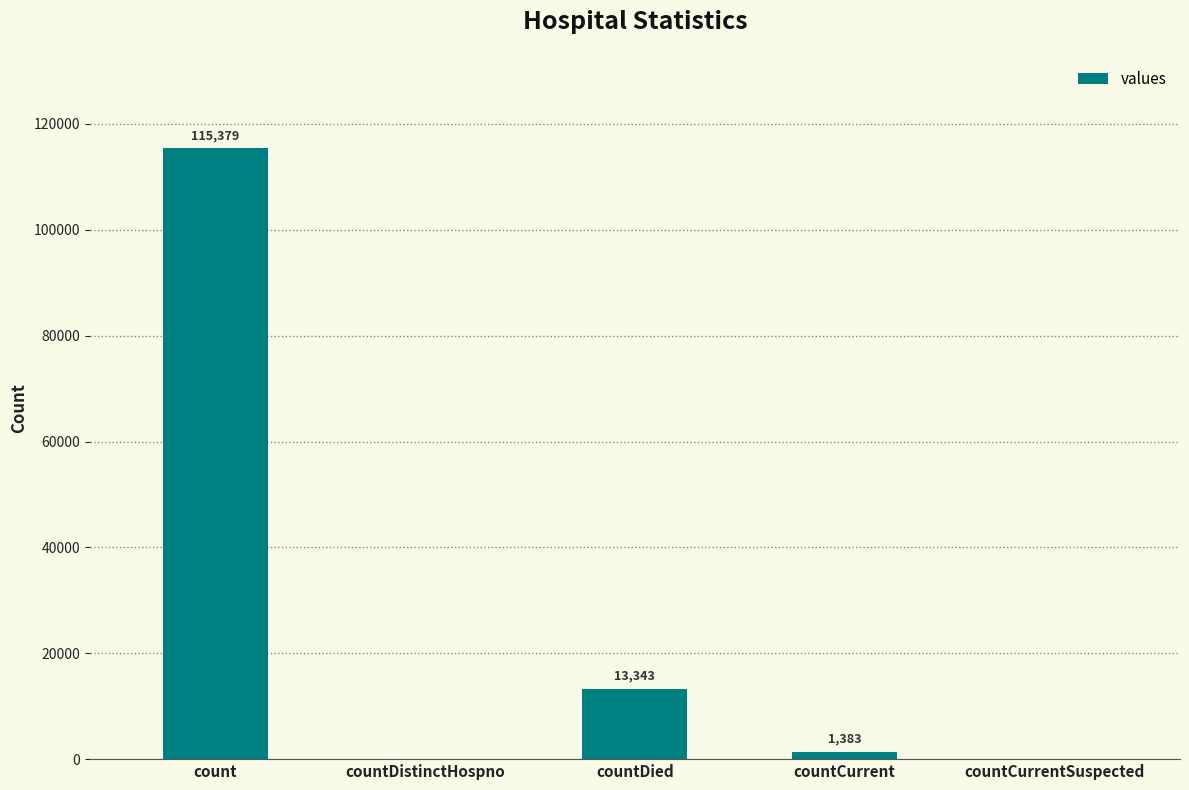

Where does the data first go above 1383?

count